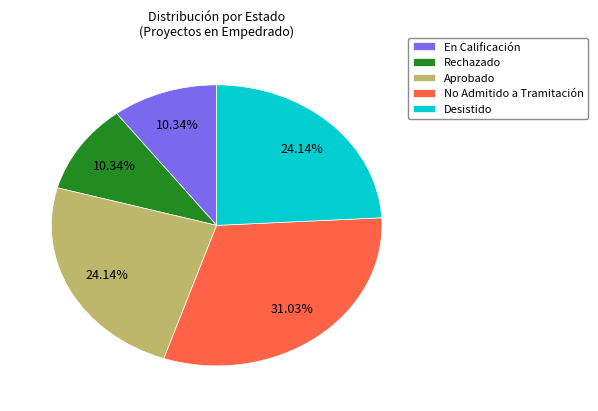

To the nearest percent, what is the difference between the largest and smallest slice percentages?

21%